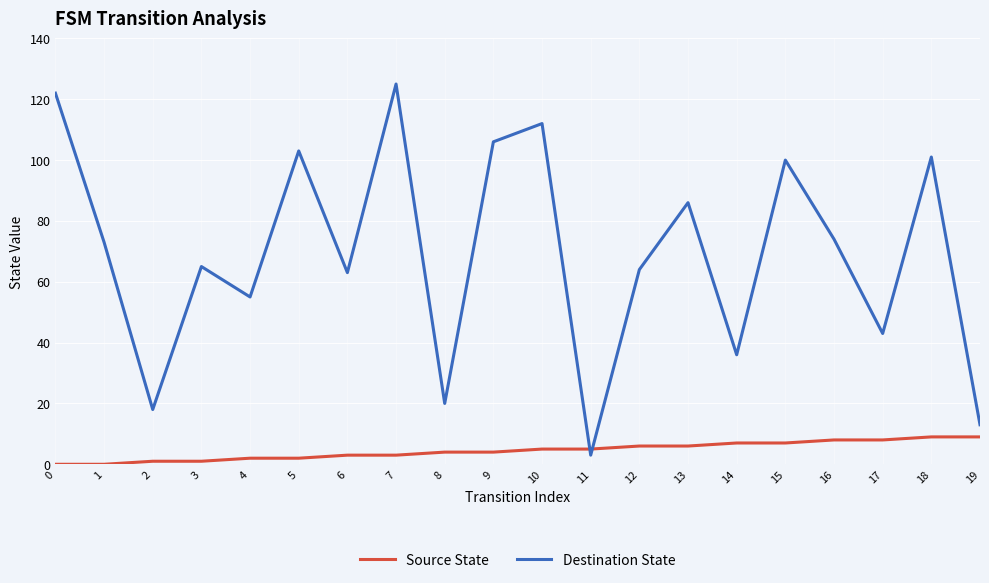

Reading left to right, extract all data points from this chart.

Source State: 0=0	1=0	2=1	3=1	4=2	5=2	6=3	7=3	8=4	9=4	10=5	11=5	12=6	13=6	14=7	15=7	16=8	17=8	18=9	19=9
Destination State: 0=122	1=73	2=18	3=65	4=55	5=103	6=63	7=125	8=20	9=106	10=112	11=3	12=64	13=86	14=36	15=100	16=74	17=43	18=101	19=13